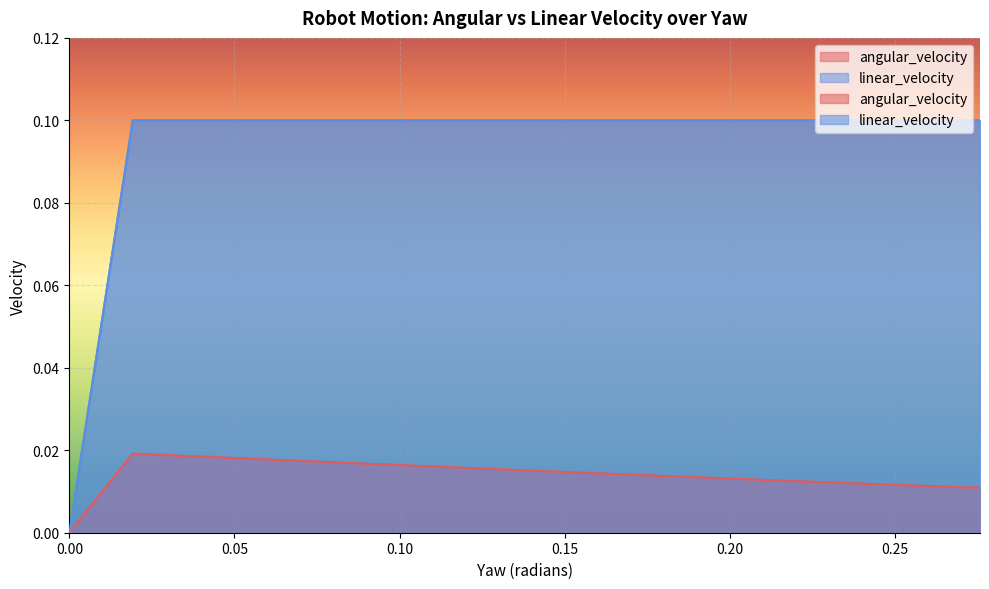

Which series changed the most between 0.05560700976450118 and 0.15134412172814793?

angular_velocity